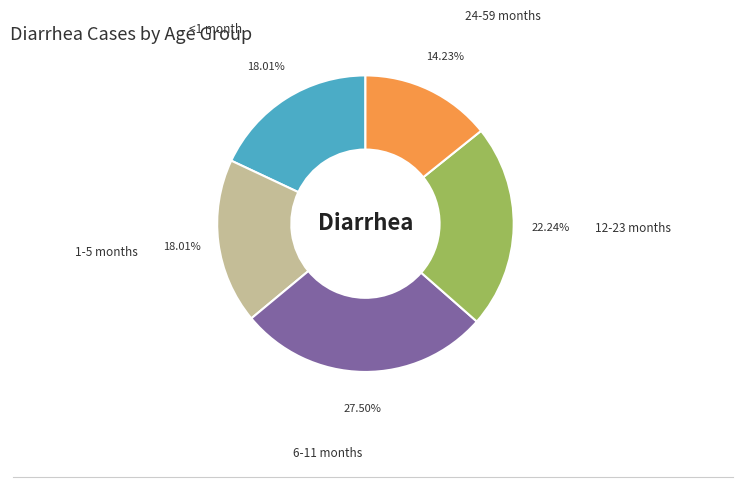

Does any single category account for the majority?

No